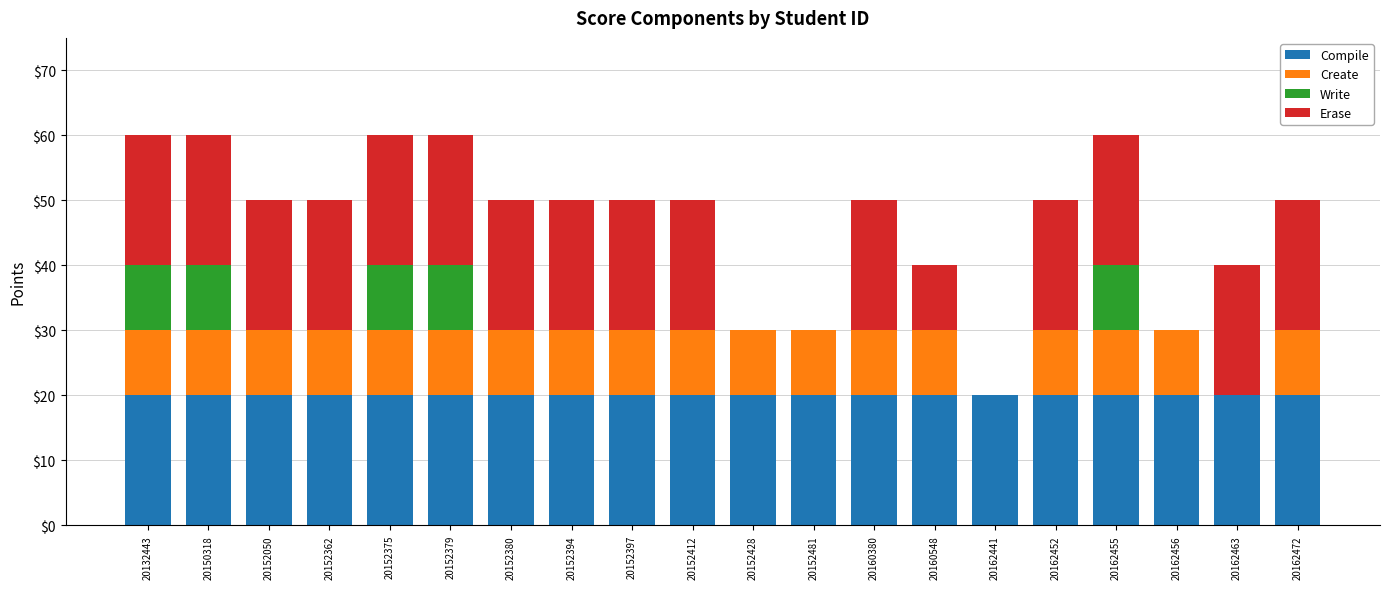

The value of Compile at 20152428 is 7. True or false?

False